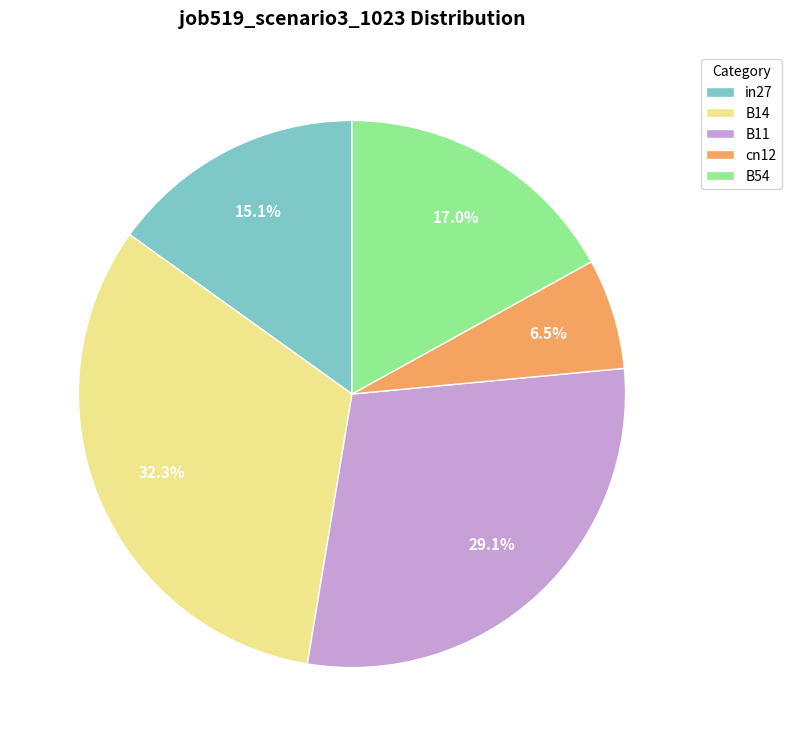

Between cn12 and B54, which is larger?

B54